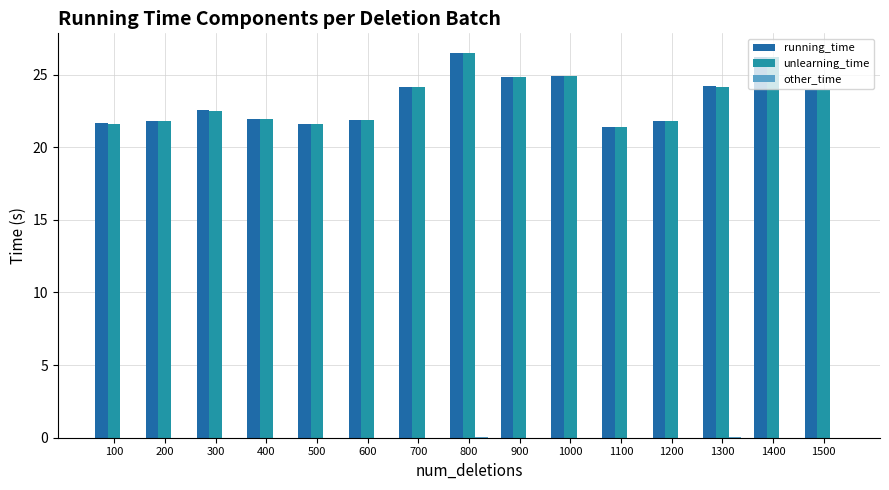

Which series has the widest spread of values?

running_time